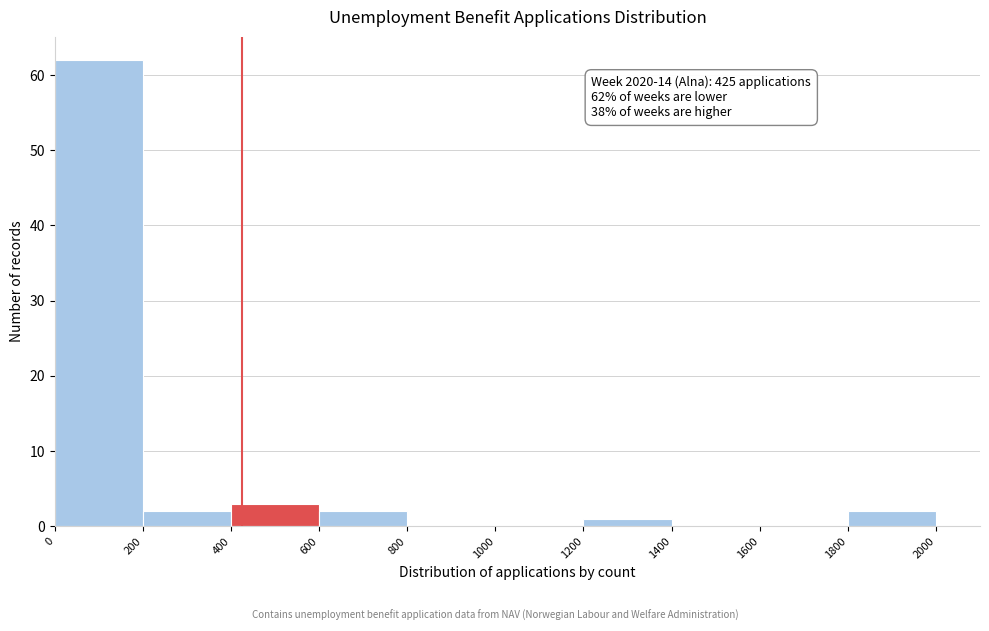

Which range on the x-axis has the tallest bar?

0 to 200